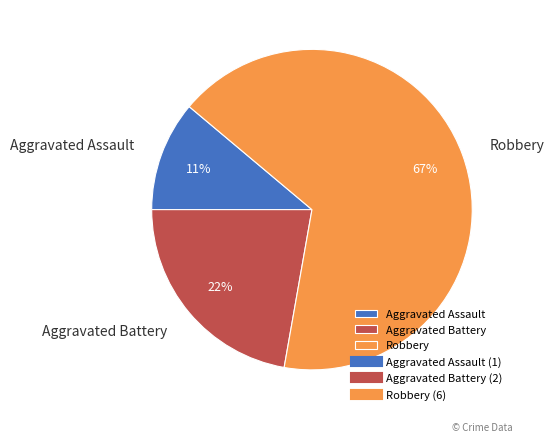

How many slices are in this pie chart?

3